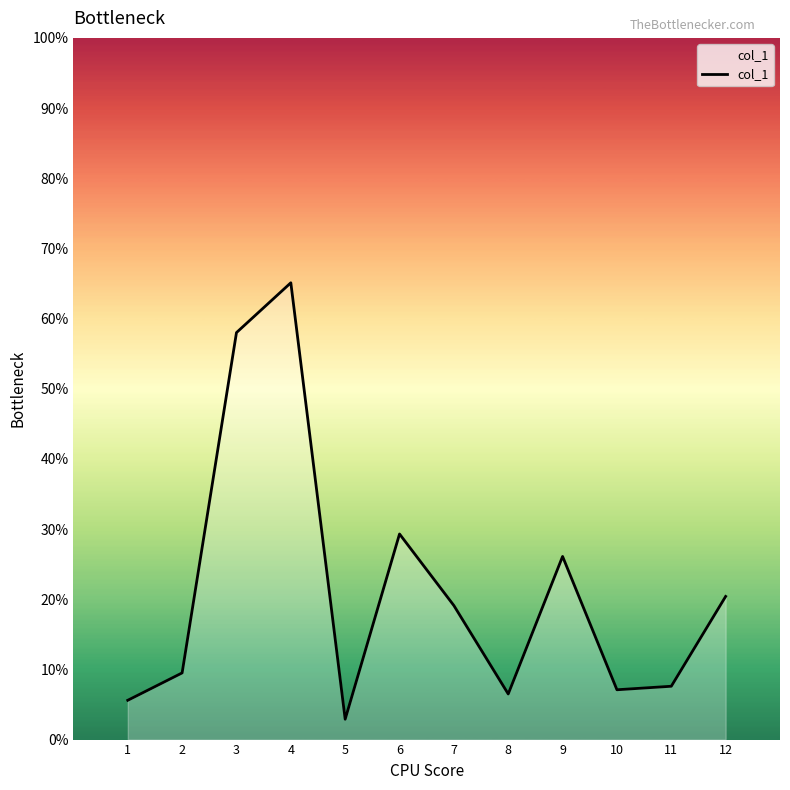

Where is the data nearest to the value 34?

6